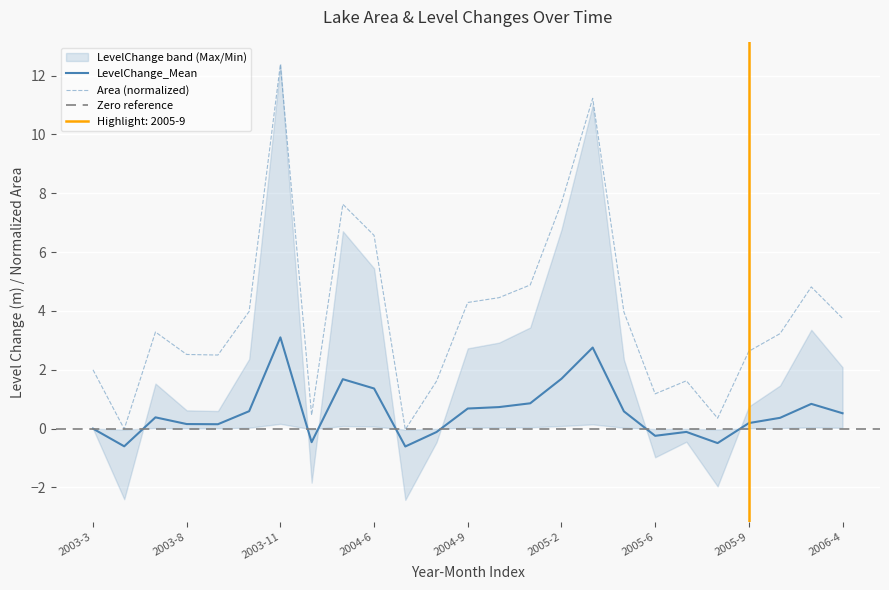

True or false: Area (normalized) and LevelChange_Mean cross at least once.

False